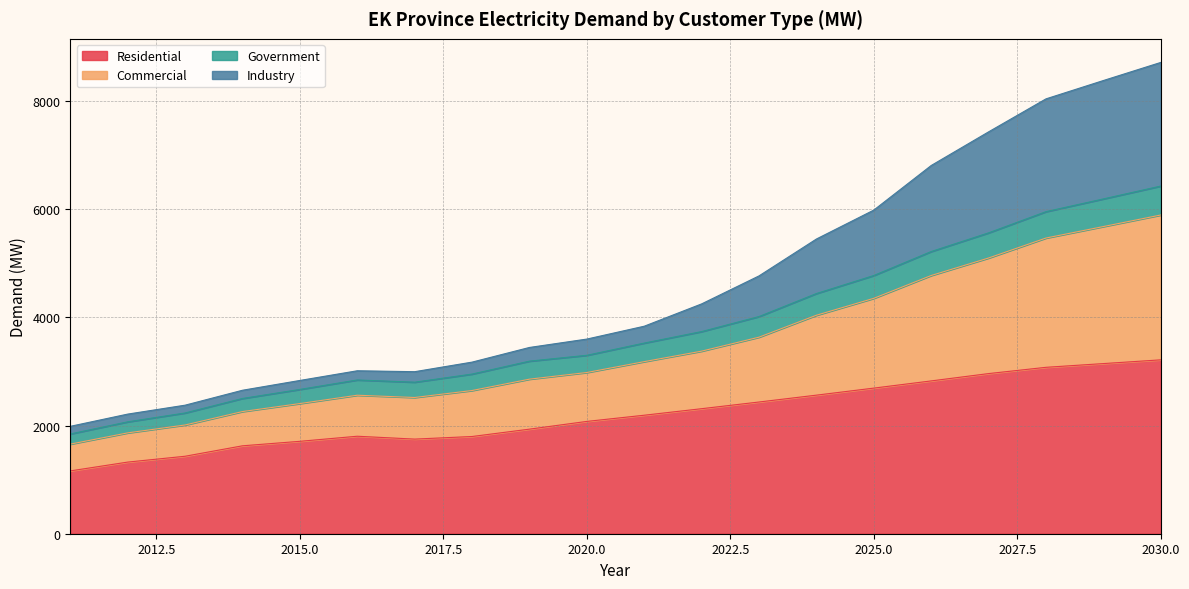

What is the highest value of the Residential series?

3214.1